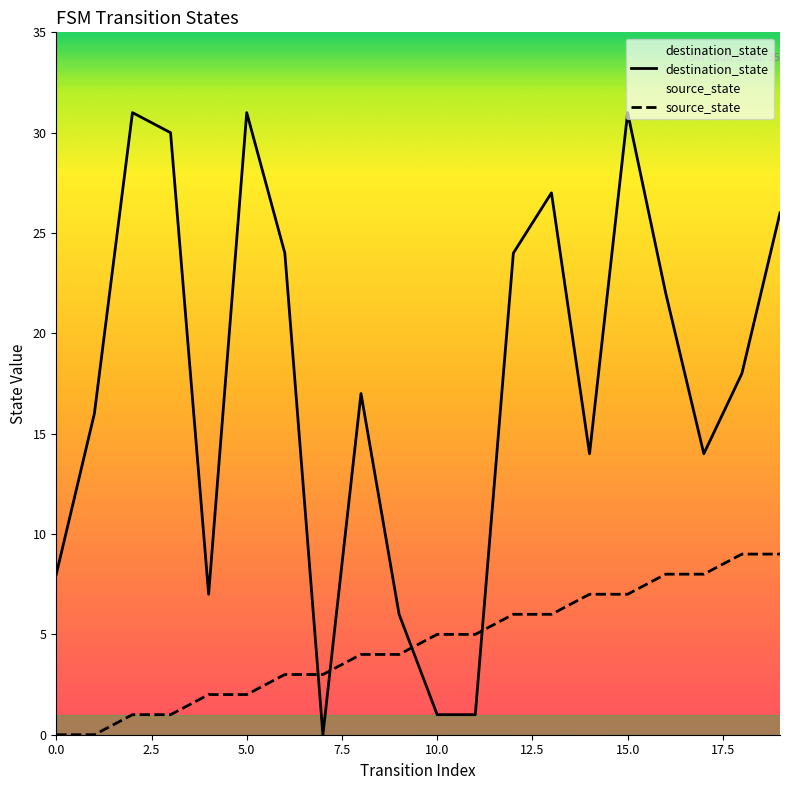

At which category is the sum across all series the highest?

15.0